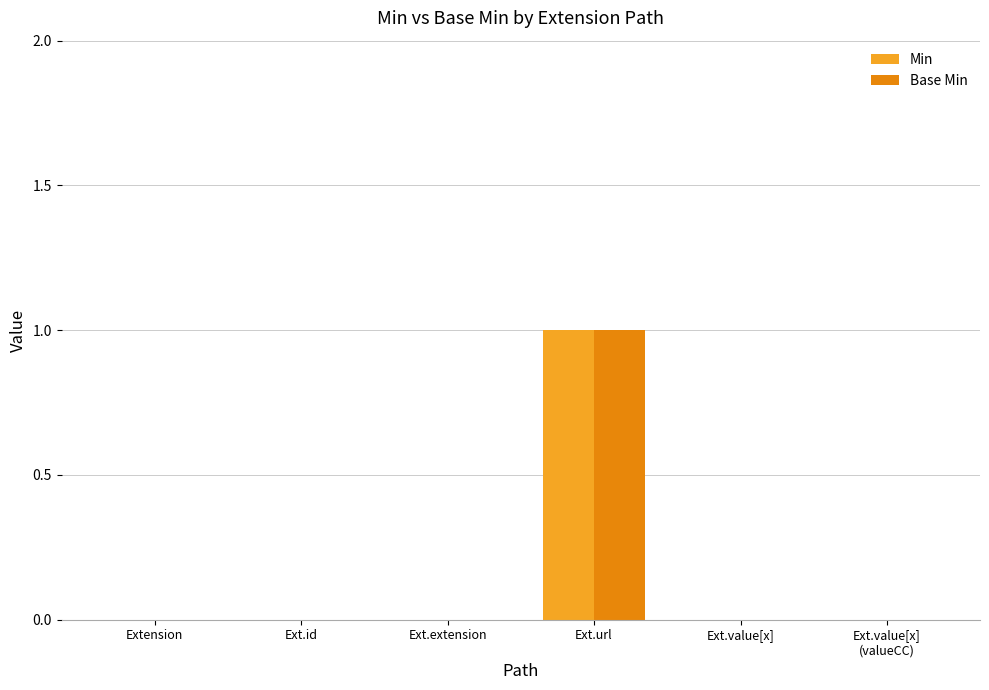

At which category does the chart reach its peak across all series?

Ext.url